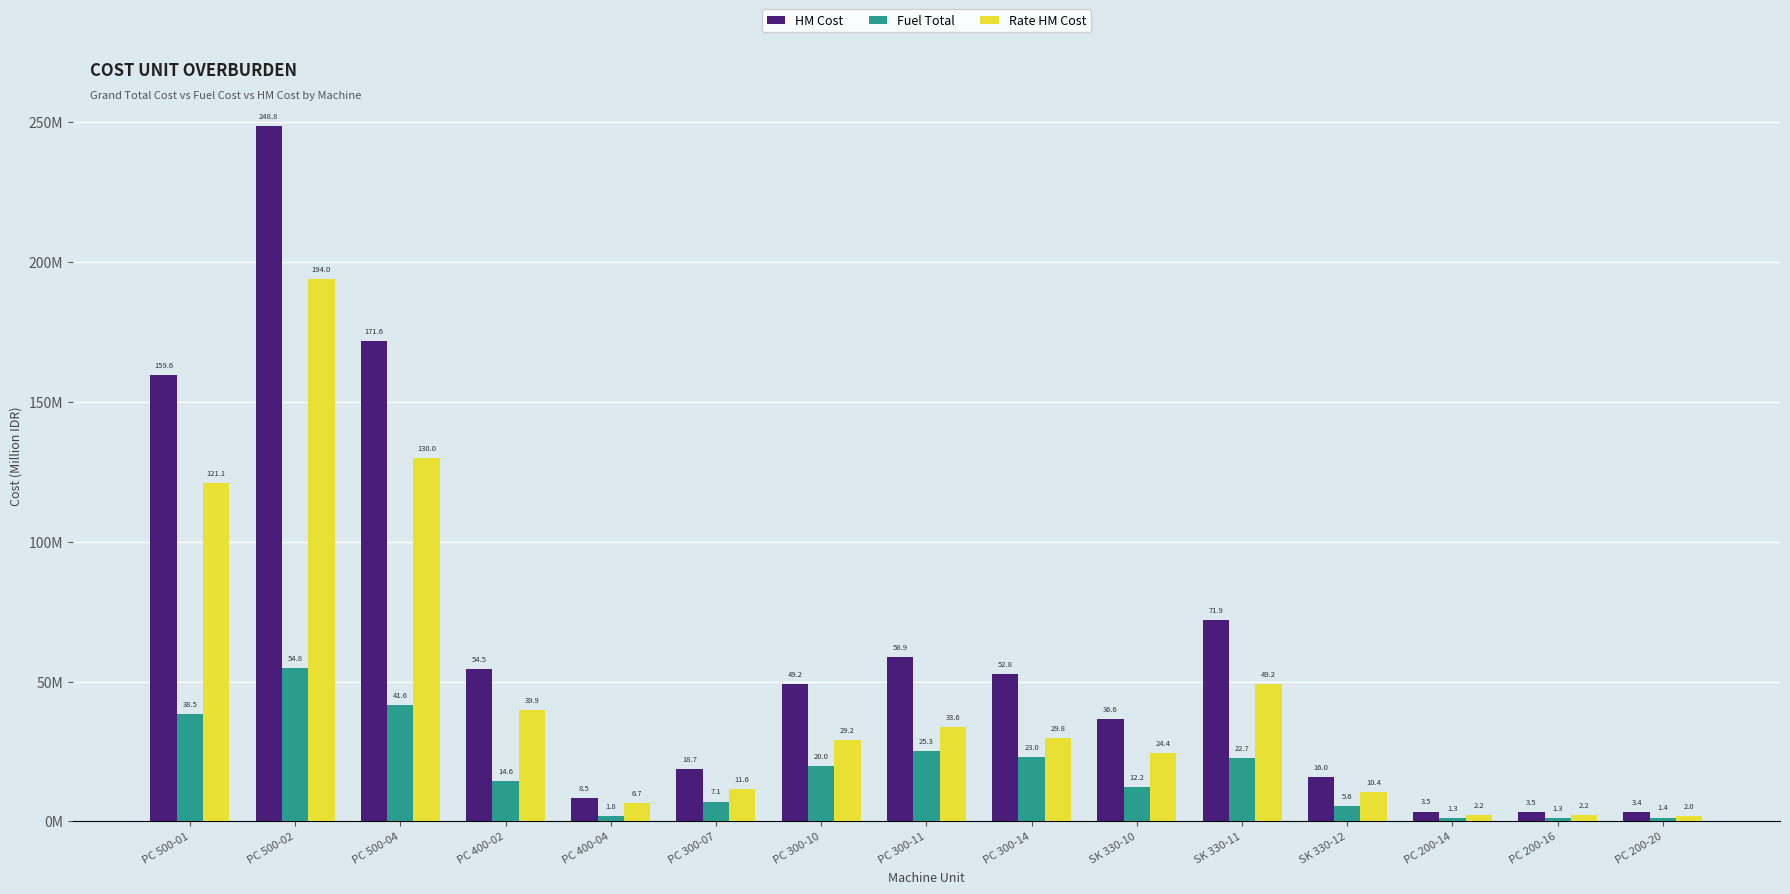

What is the difference between the HM Cost values at PC 500-04 and PC 500-01?

12.0